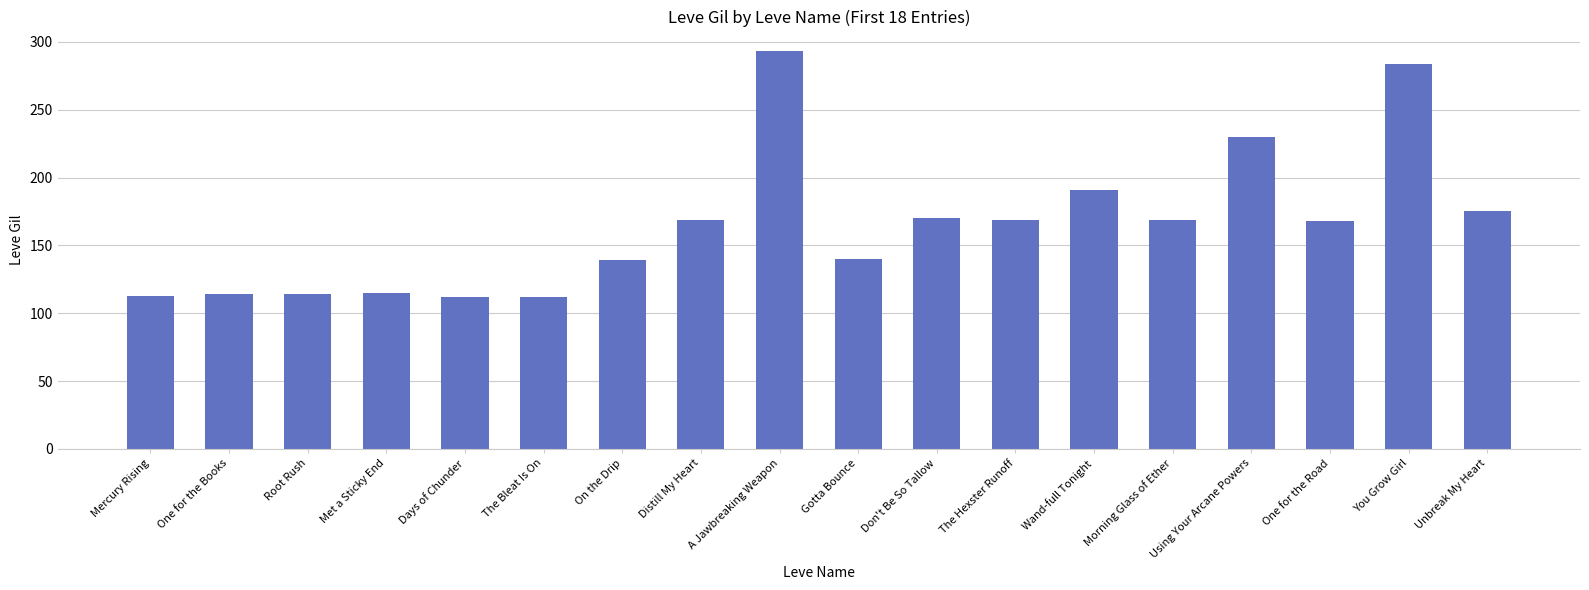

What is the smallest value displayed?

112